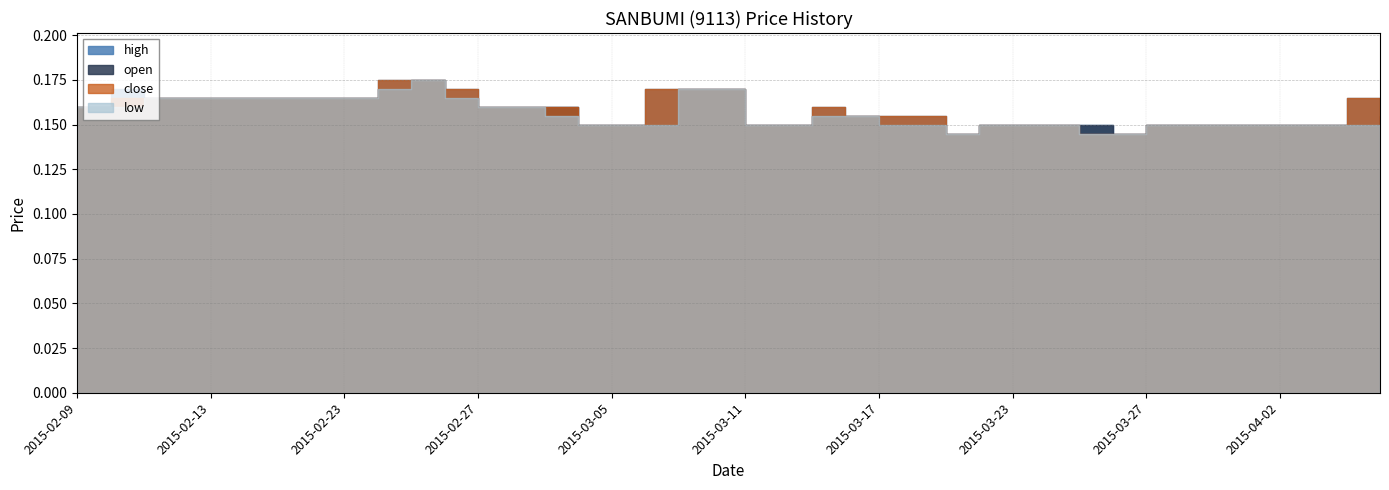

True or false: low and high cross at least once.

False